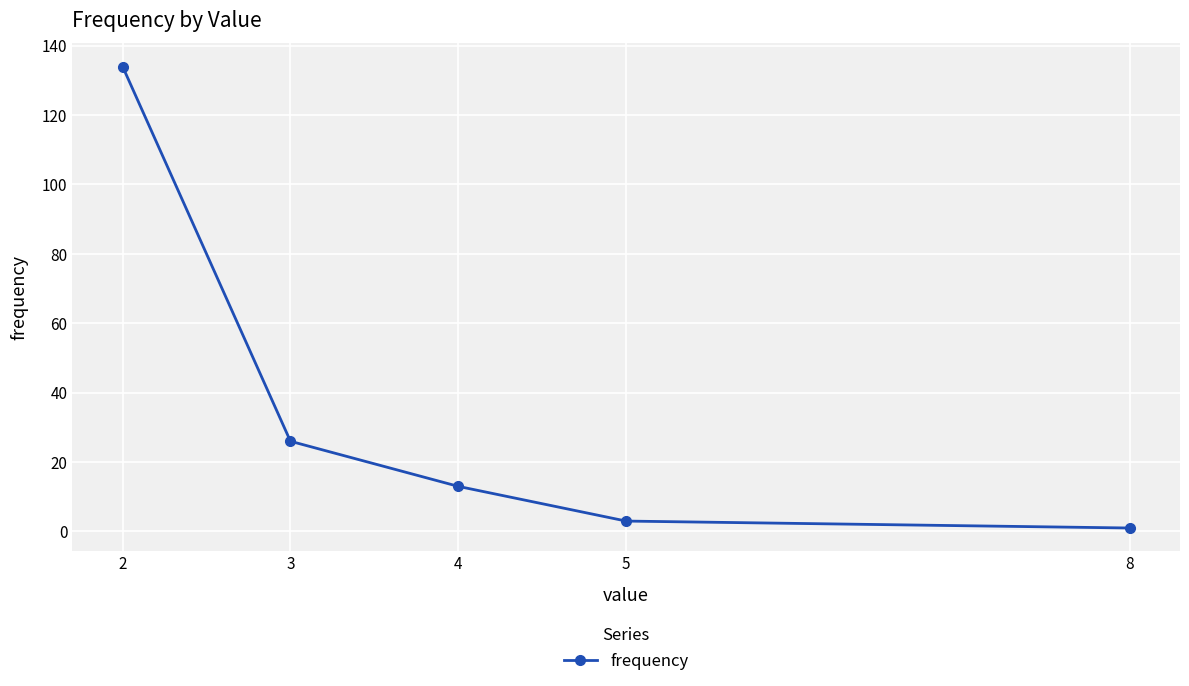

Does the chart display data point markers on the line(s)?

Yes